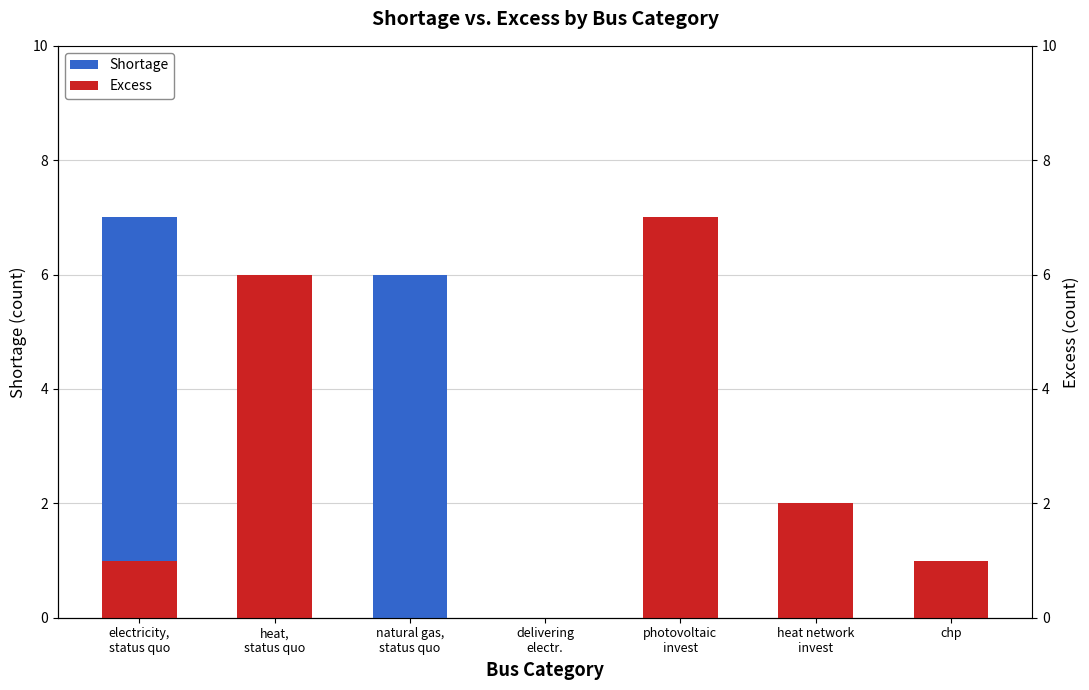

Reading right to left, transcribe all the data shown in this chart.

Shortage: 1	1	0	0	6	0	7
Excess: 1	2	7	0	0	6	1